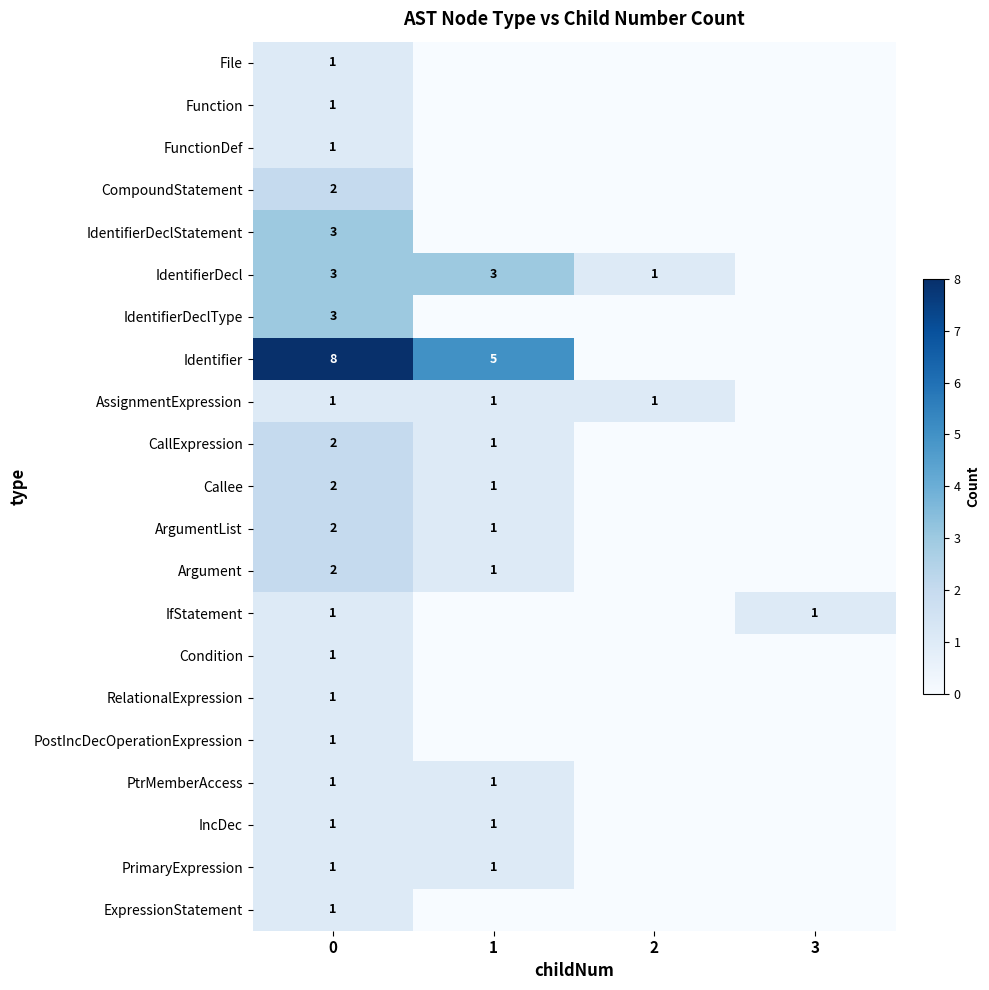

The value of ArgumentList at 0 is 2. True or false?

True